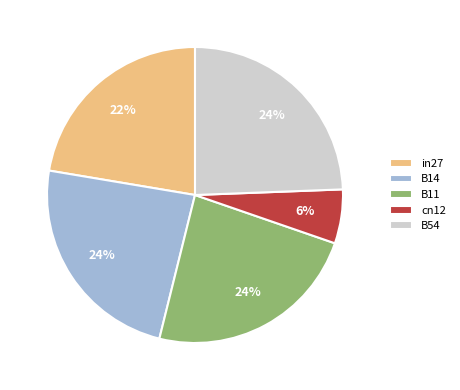

To the nearest percent, what percentage of the pie is B14?

24%